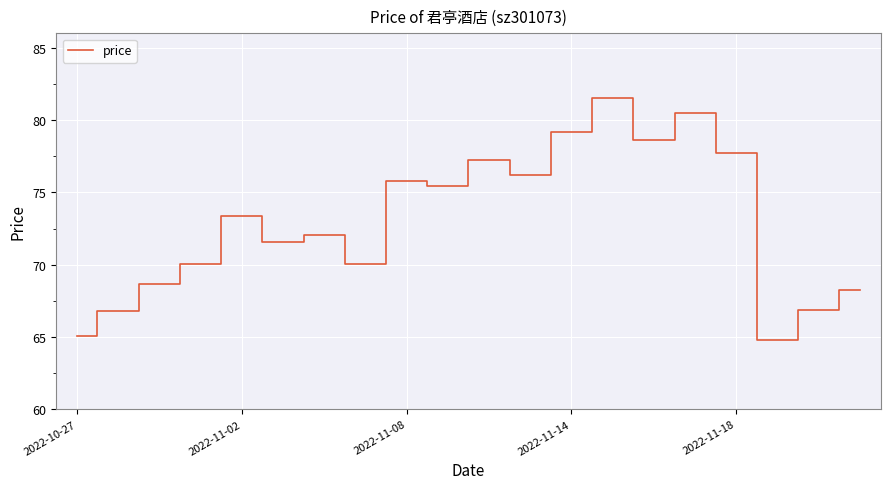

What is the greatest value displayed?

81.5